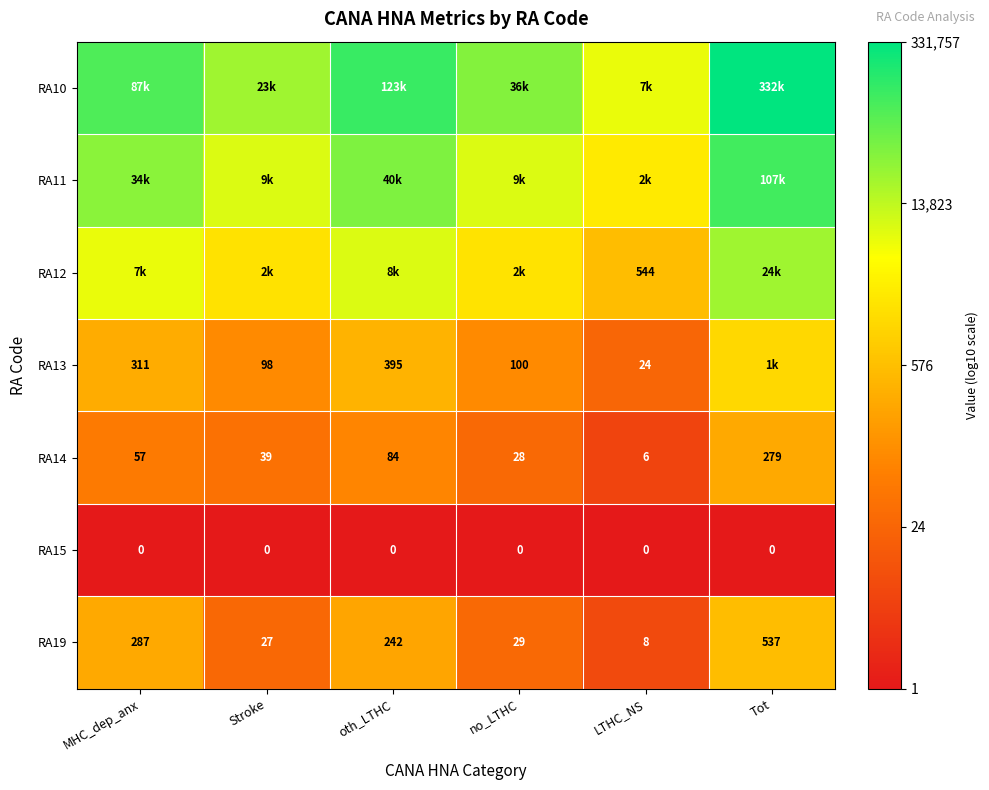

Where is RA19 nearest to the value 272?

MHC_dep_anx